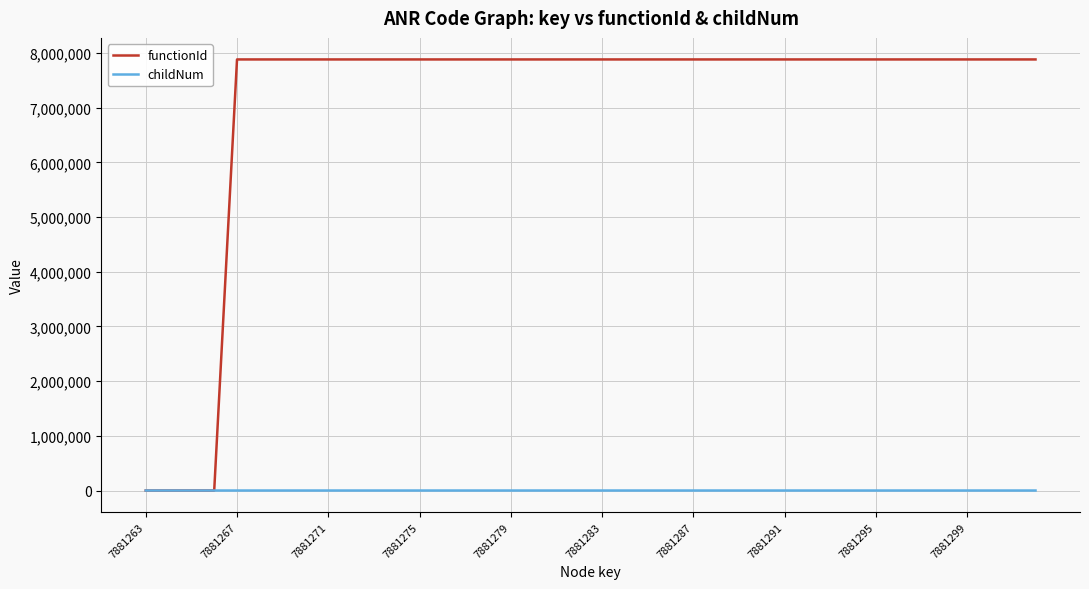

Does the chart have visible grid lines?

Yes